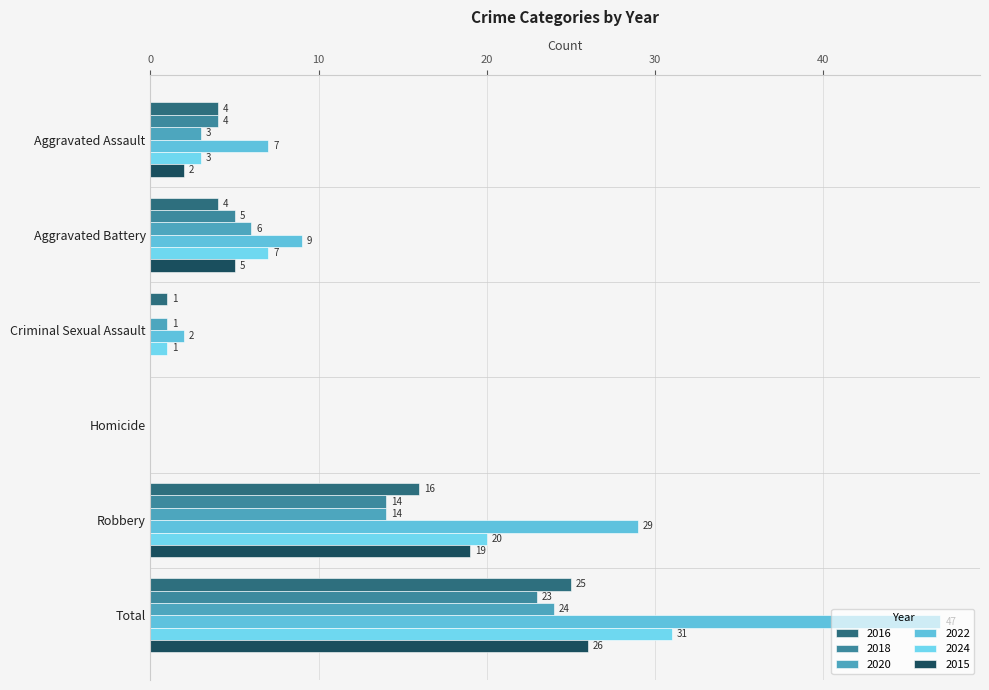

Read the 2020 value at Aggravated Assault.

3